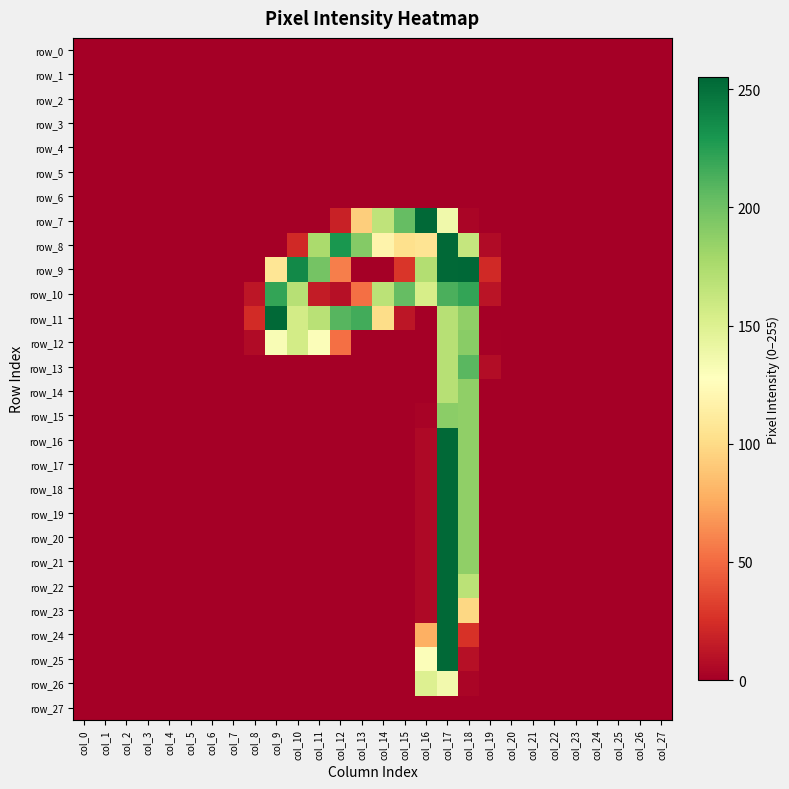

Where is row_25 nearest to the value 127?

col_16